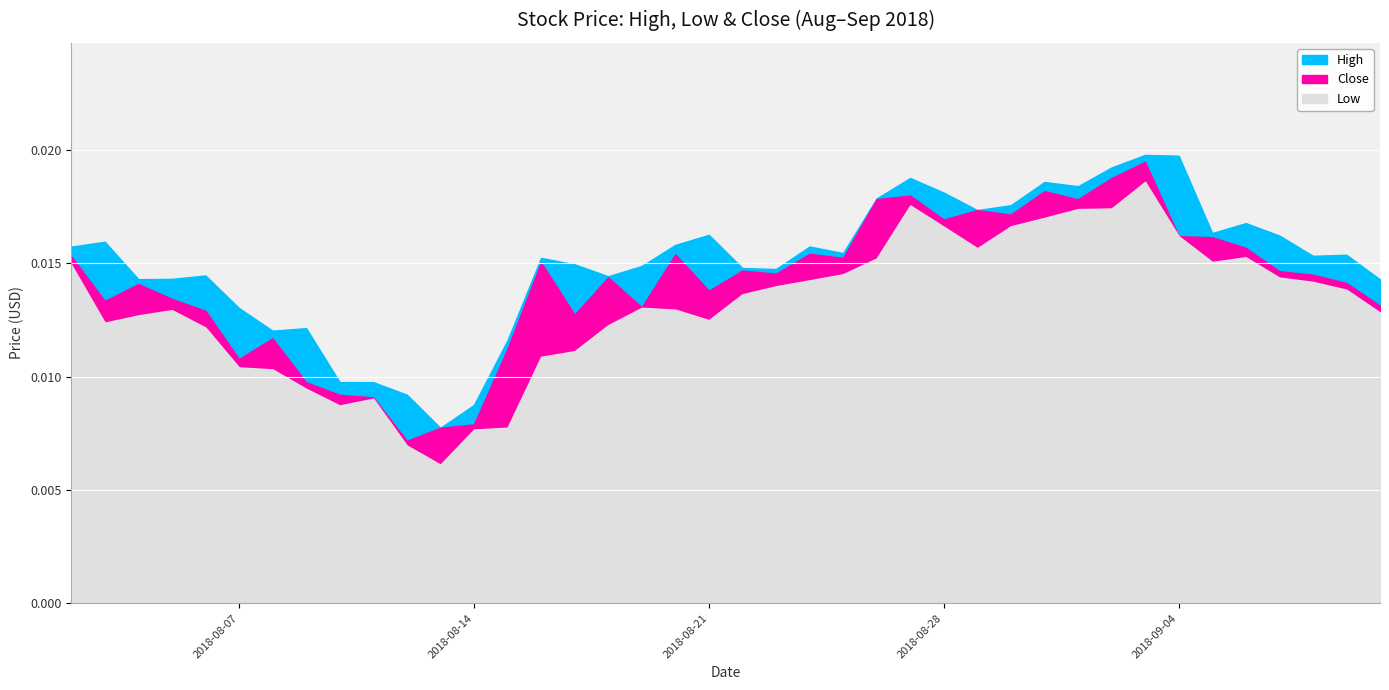

Where is the first local minimum for Low?

2018-08-03